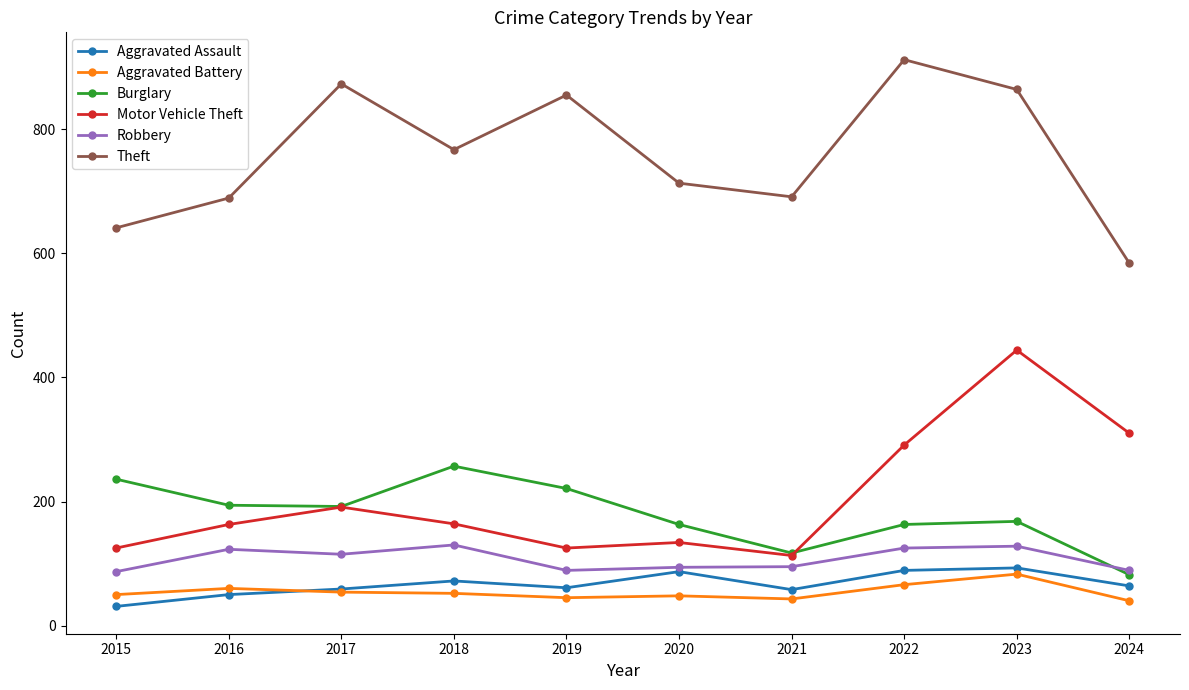

At which category is the sum across all series the highest?

2023